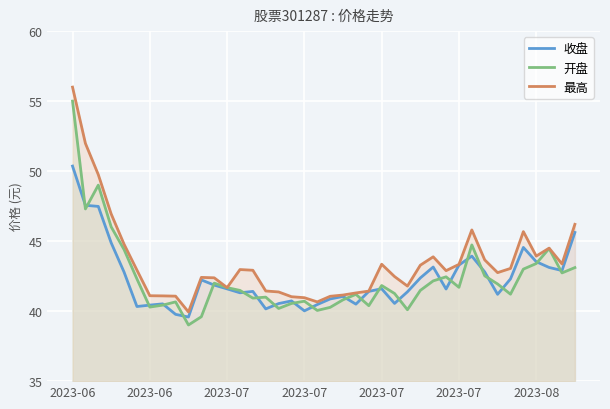

At how many categories does at least one series exceed 48?

3